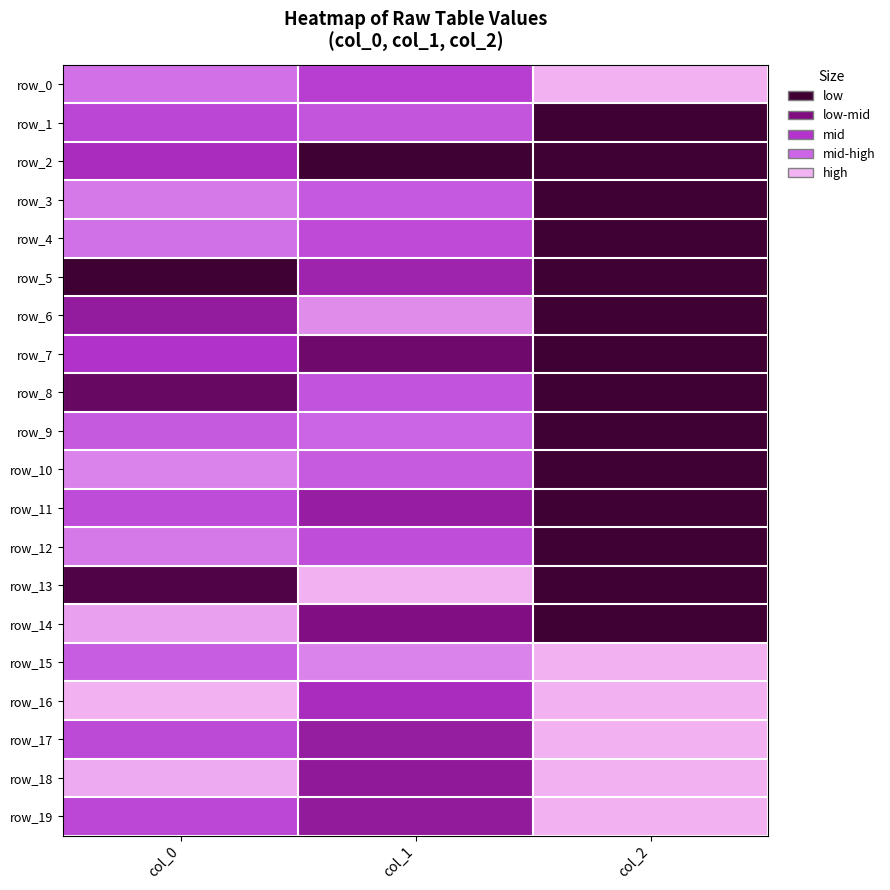

Which series changed the most between col_0 and col_2?

row_14